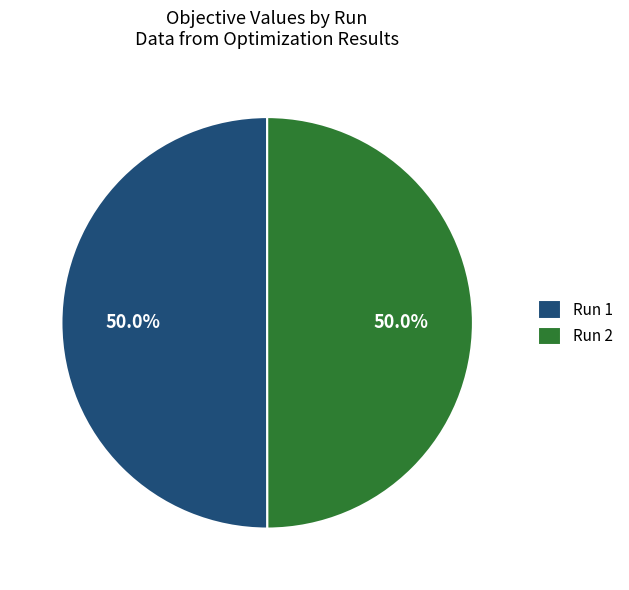

What is the total percentage of Run 1 and Run 2?

100.0%